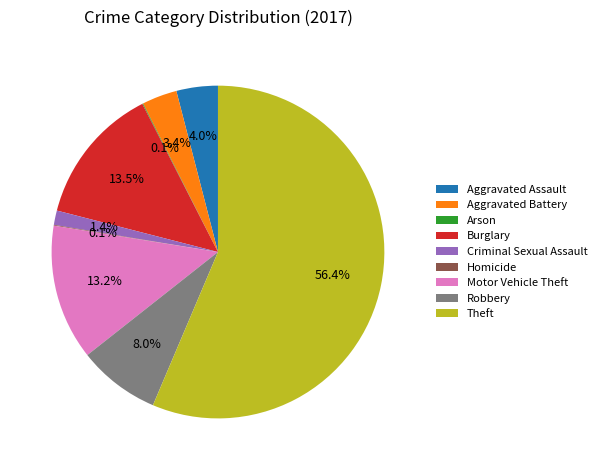

What percentage do Aggravated Battery and Burglary together represent?

16.9%